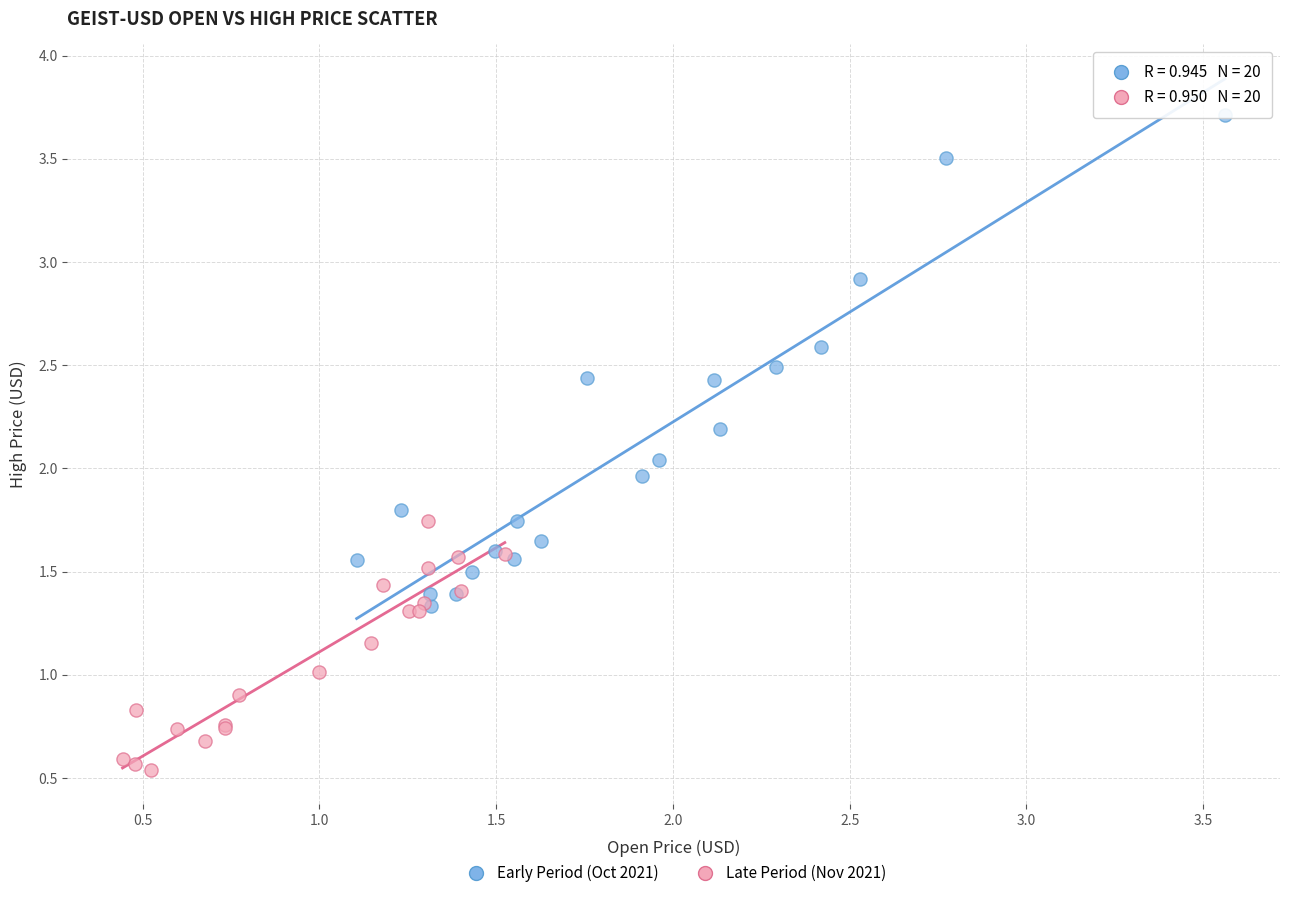

Which series reaches the minimum Y coordinate?

Late Period (Nov 2021)